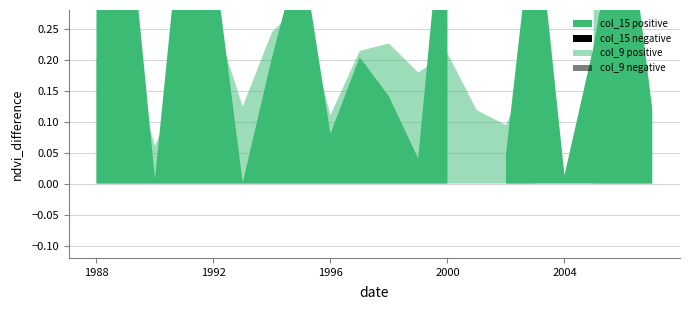

How many interior local peaks does the col_9 series have?

7